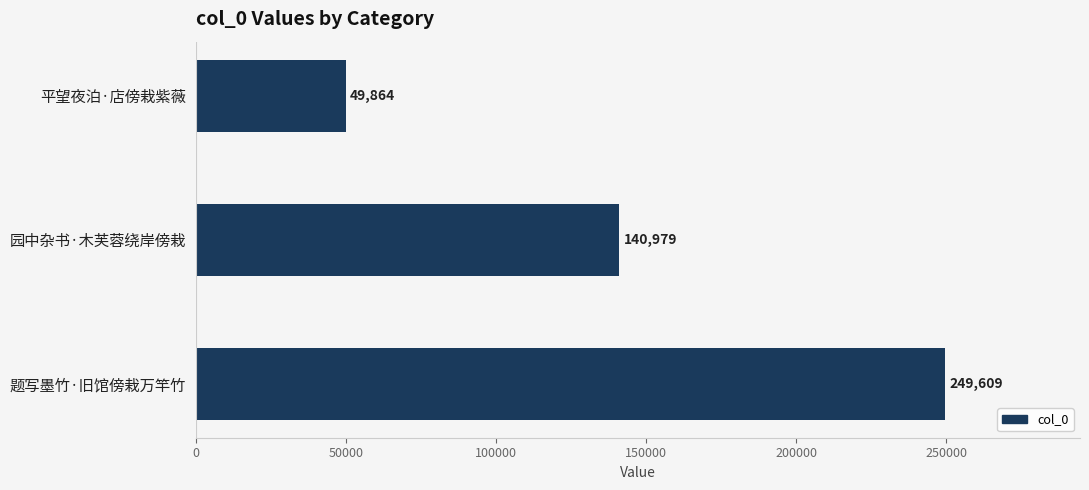

Count the number of categories in the chart.

3